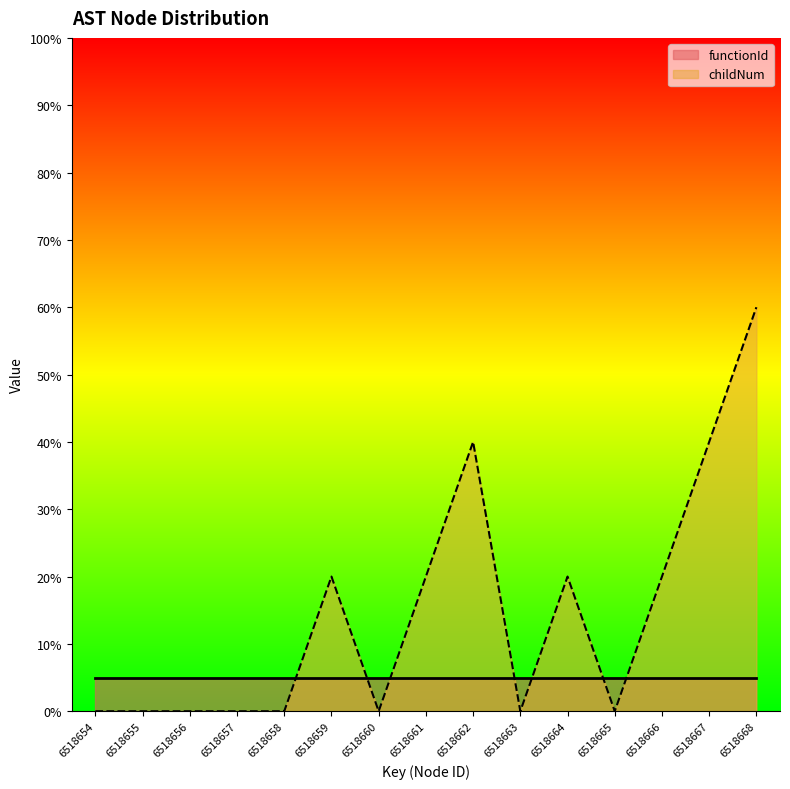

List the labels in order of value, smallest first.

6518654, 6518655, 6518656, 6518657, 6518658, 6518660, 6518663, 6518665, 6518659, 6518661, 6518664, 6518666, 6518662, 6518667, 6518668